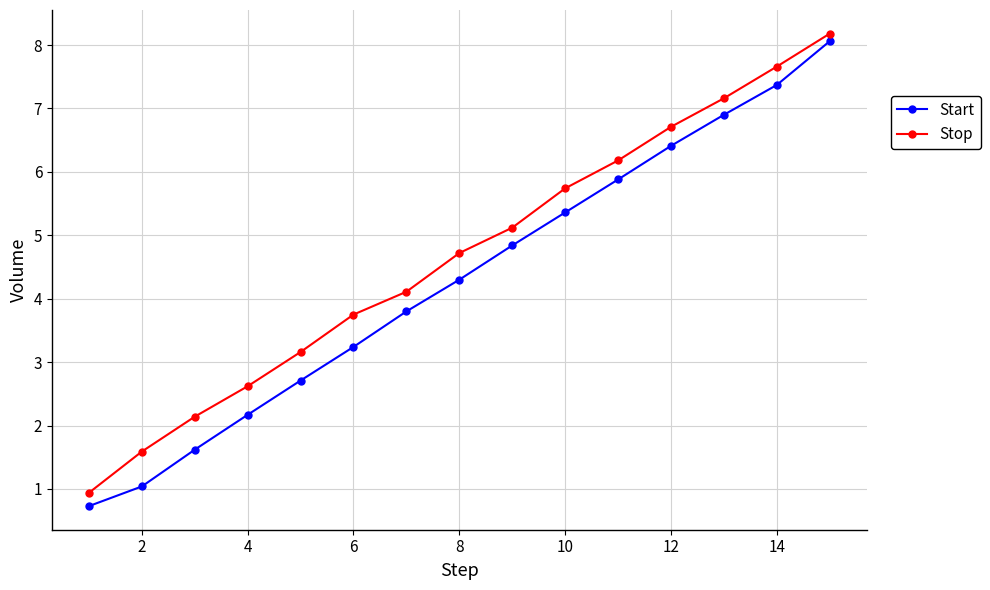

List the series in order of their overall mean, lowest first.

Start, Stop